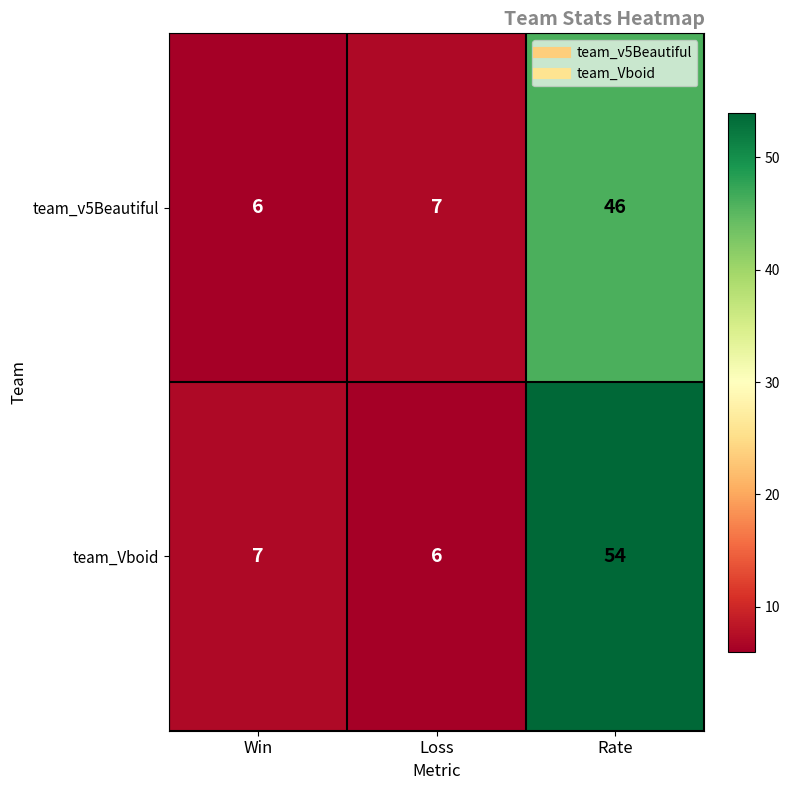

True or false: team_Vboid has a value of 7 at Win.

True